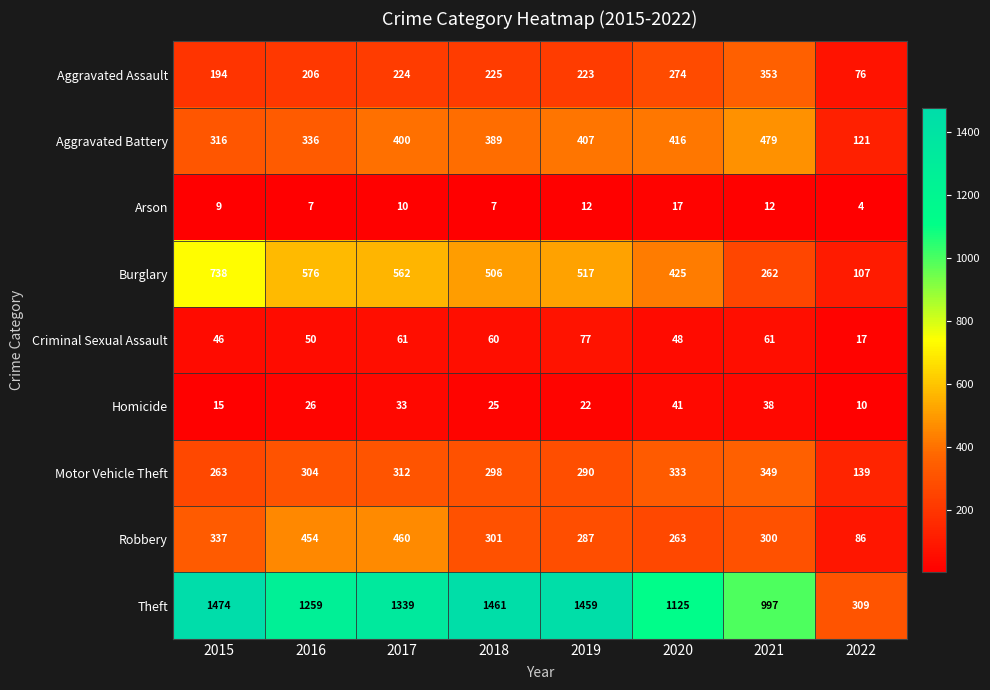

List the series in order of their peak value, highest first.

Theft, Burglary, Aggravated Battery, Robbery, Aggravated Assault, Motor Vehicle Theft, Criminal Sexual Assault, Homicide, Arson